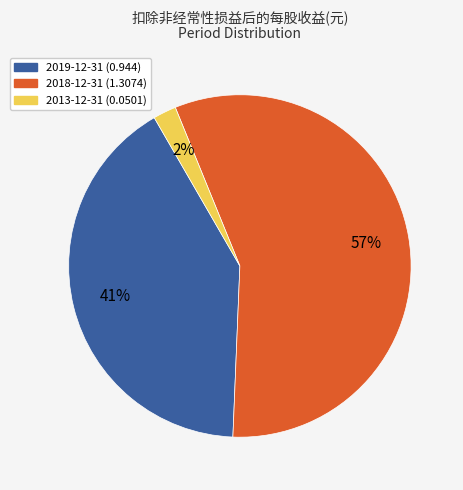

Is there any slice that represents more than half of the pie?

Yes